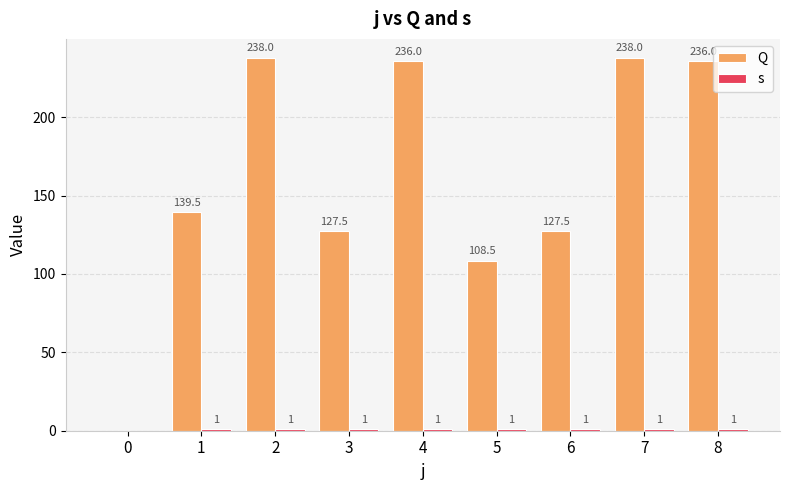

Read the Q value at 1.

139.5